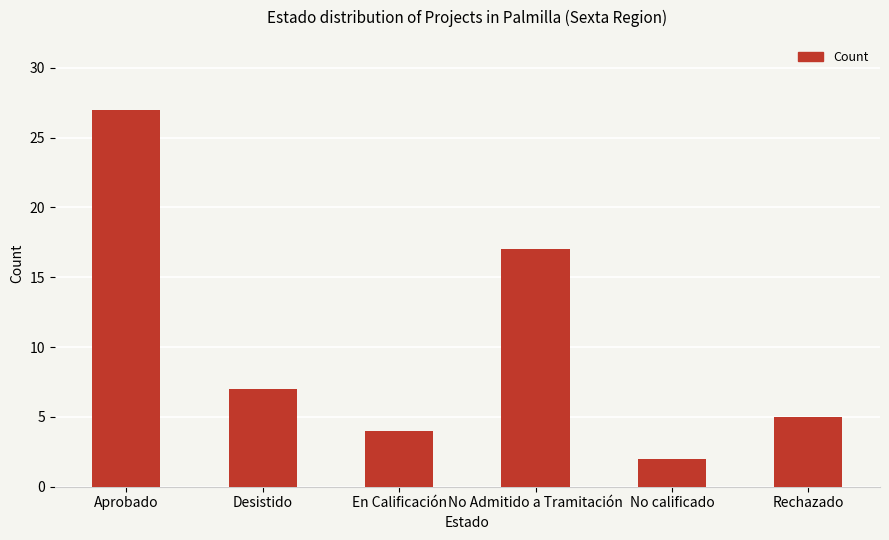

Count the number of data series in this chart.

1